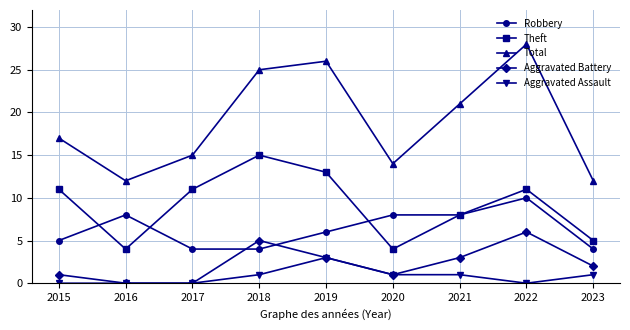

The value of Theft at 2019 is 20. True or false?

False